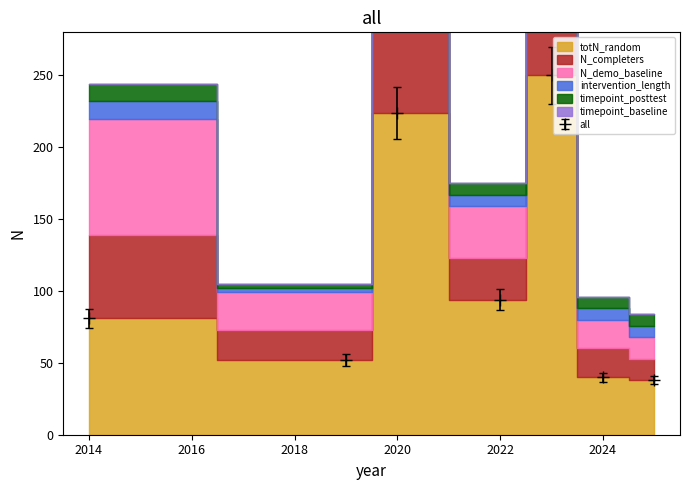

Count the number of data series in this chart.

6